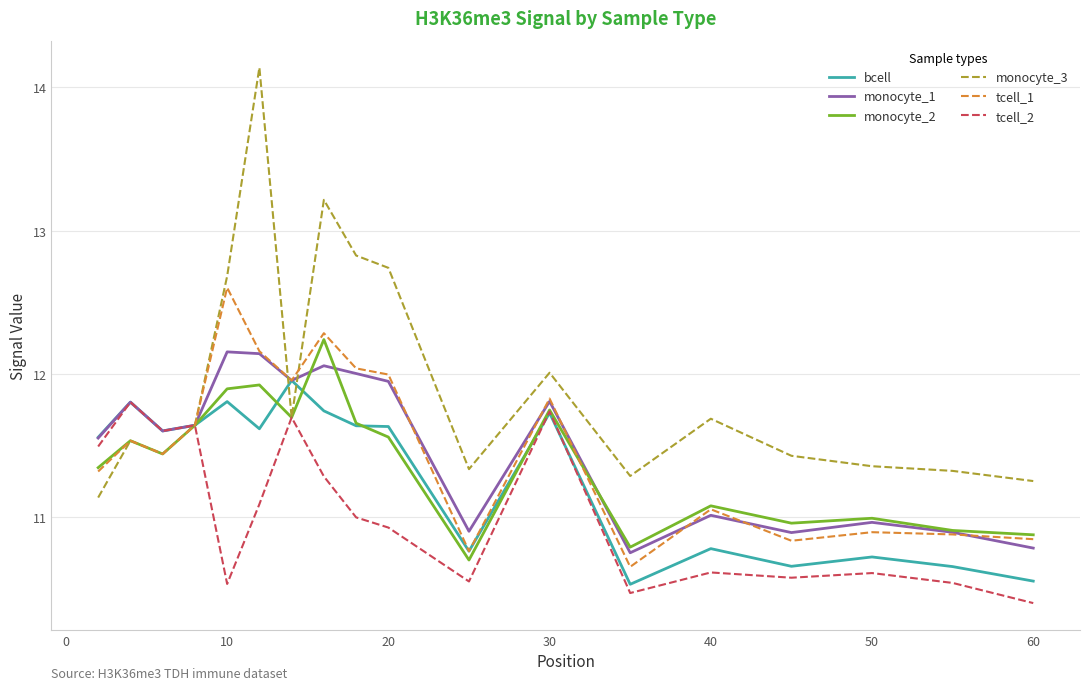

What is the smallest value displayed?

10.4